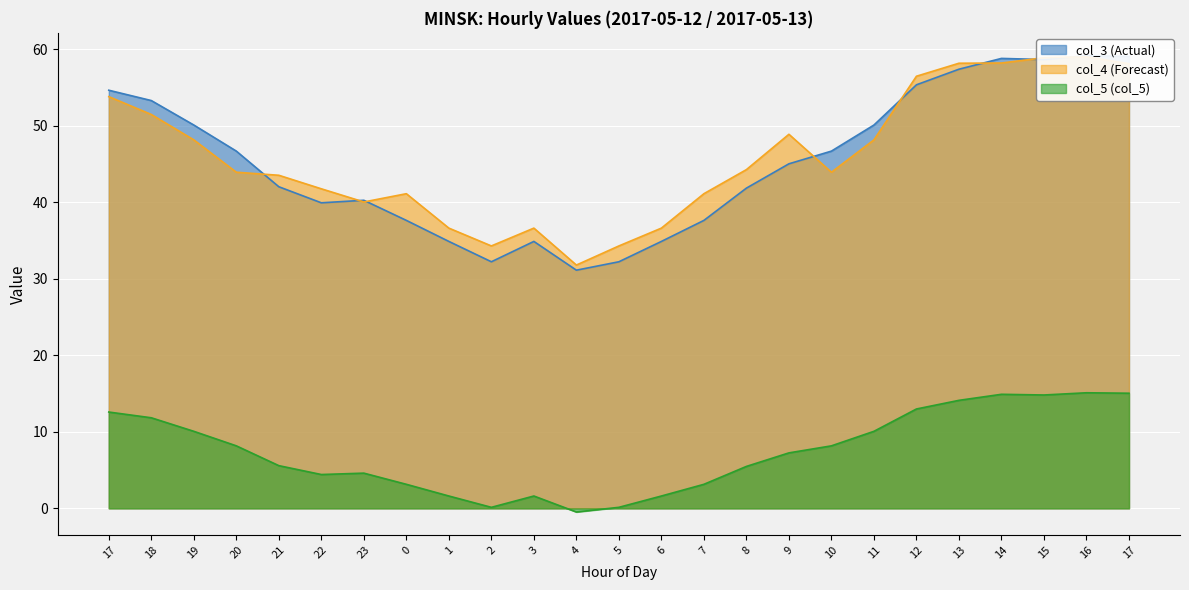

What is the label of the 24th point from the left?

16